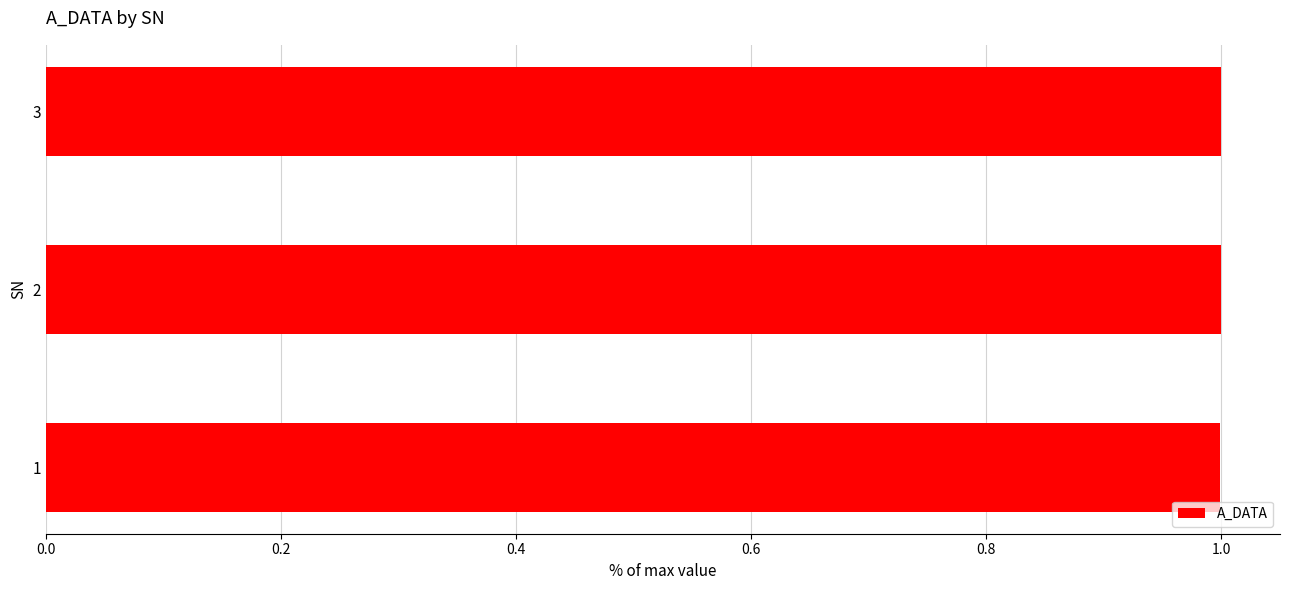

True or false: the data shows 1.0 at 1.

True